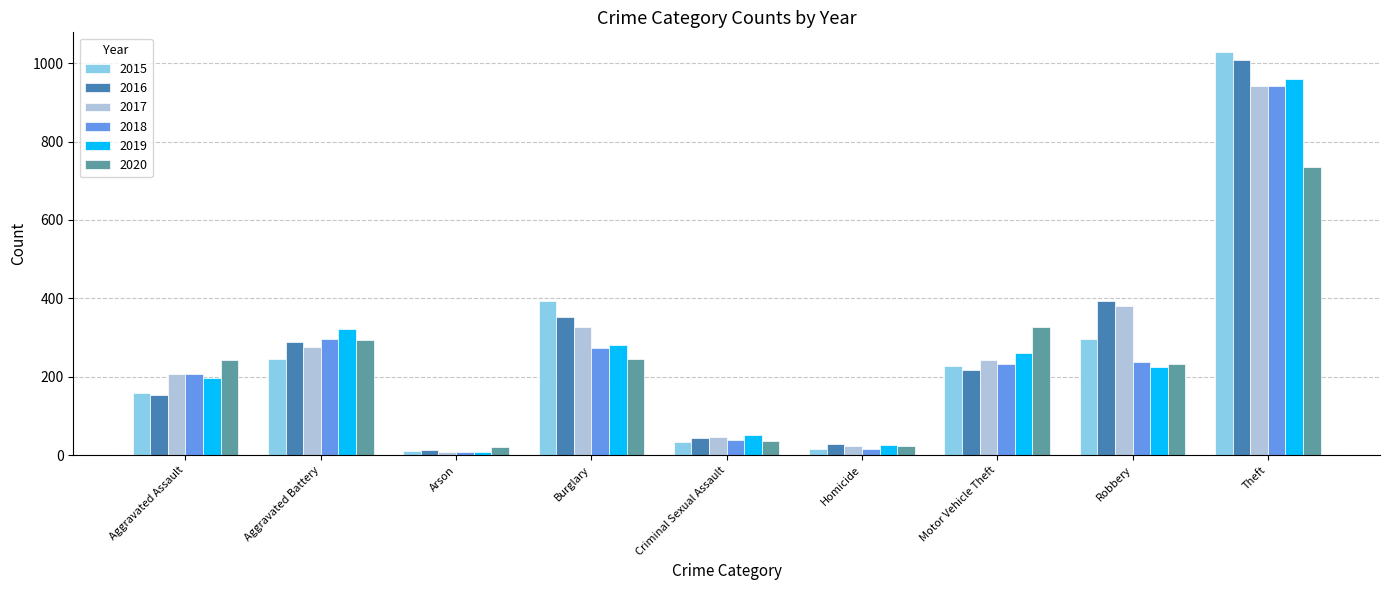

Which series has the largest range (max minus min)?

2015